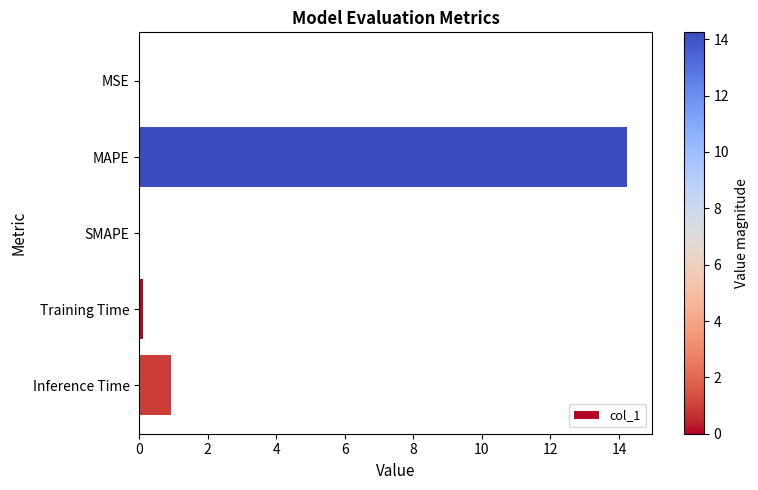

What is the sum of all values?

15.3